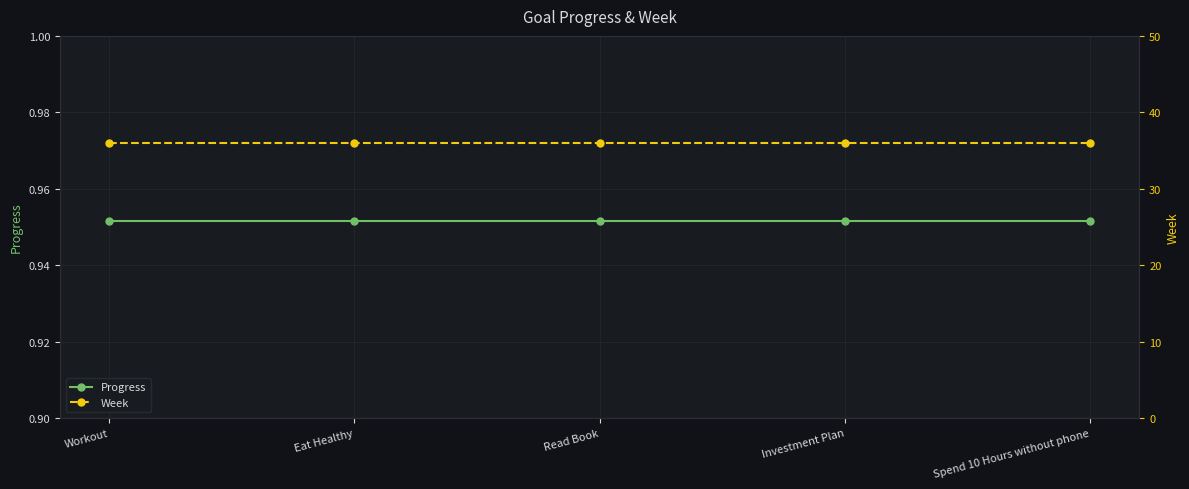

Rank the categories by Week value from lowest to highest.

Workout, Eat Healthy, Read Book, Investment Plan, Spend 10 Hours without phone